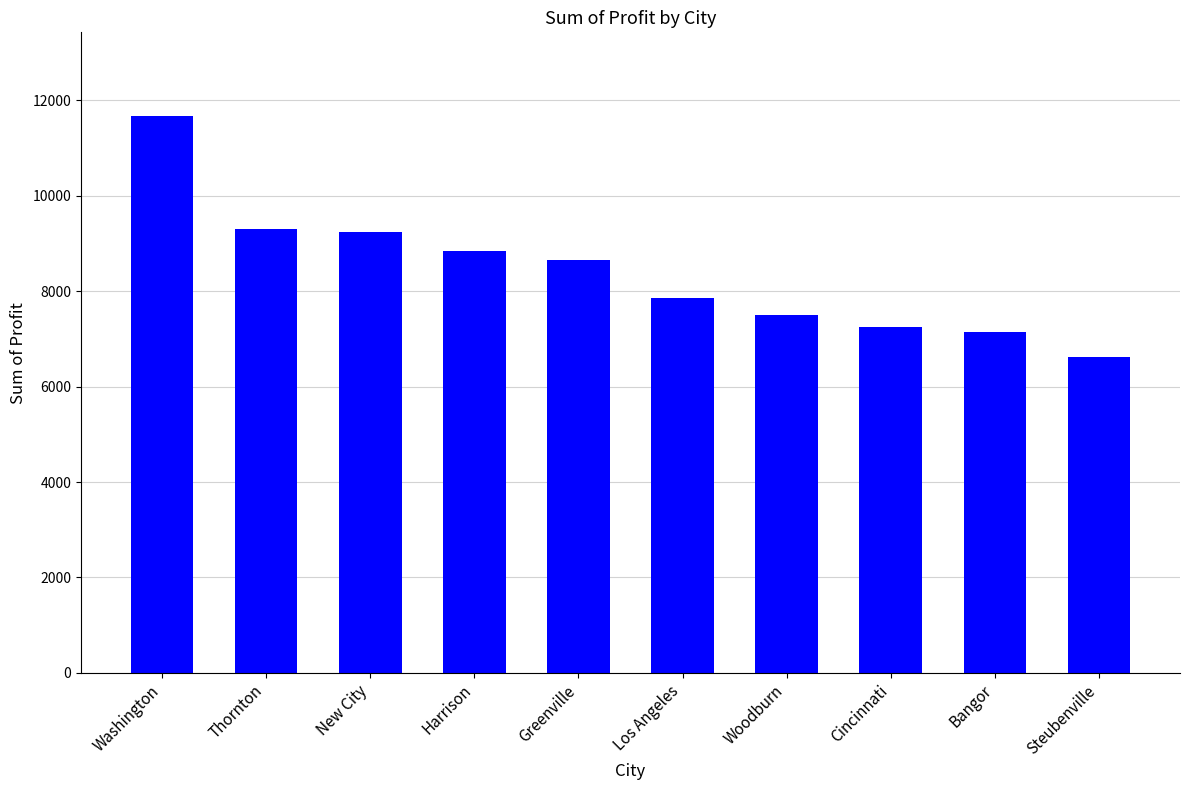

Reading left to right, list all the values displayed in this chart.

Washington=11677.4	Thornton=9300.3	New City=9243.3	Harrison=8839.2	Greenville=8659.0	Los Angeles=7865.8	Woodburn=7495.1	Cincinnati=7257.8	Bangor=7139.1	Steubenville=6621.0